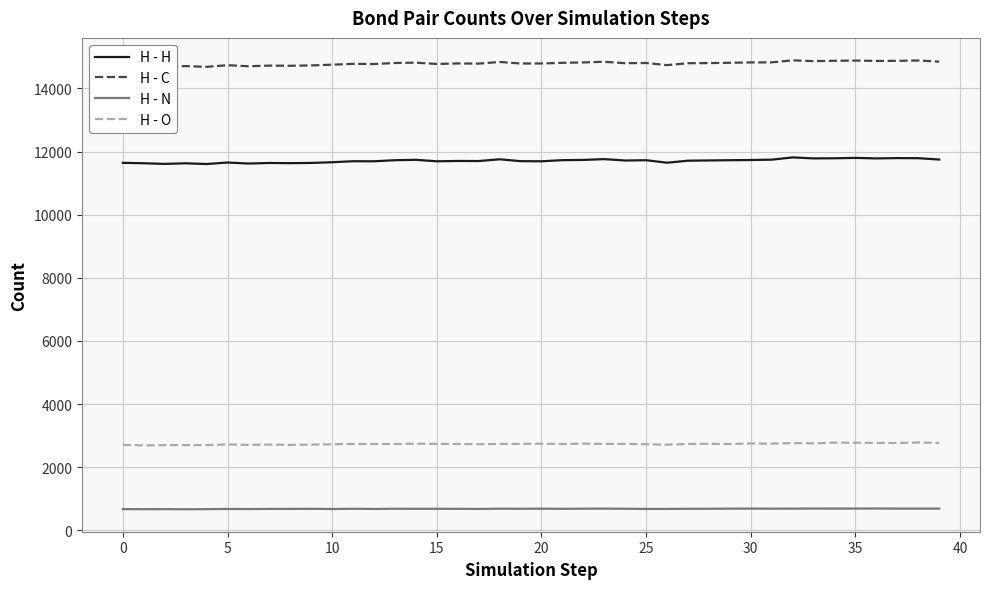

At how many categories does at least one series exceed 12432?

40